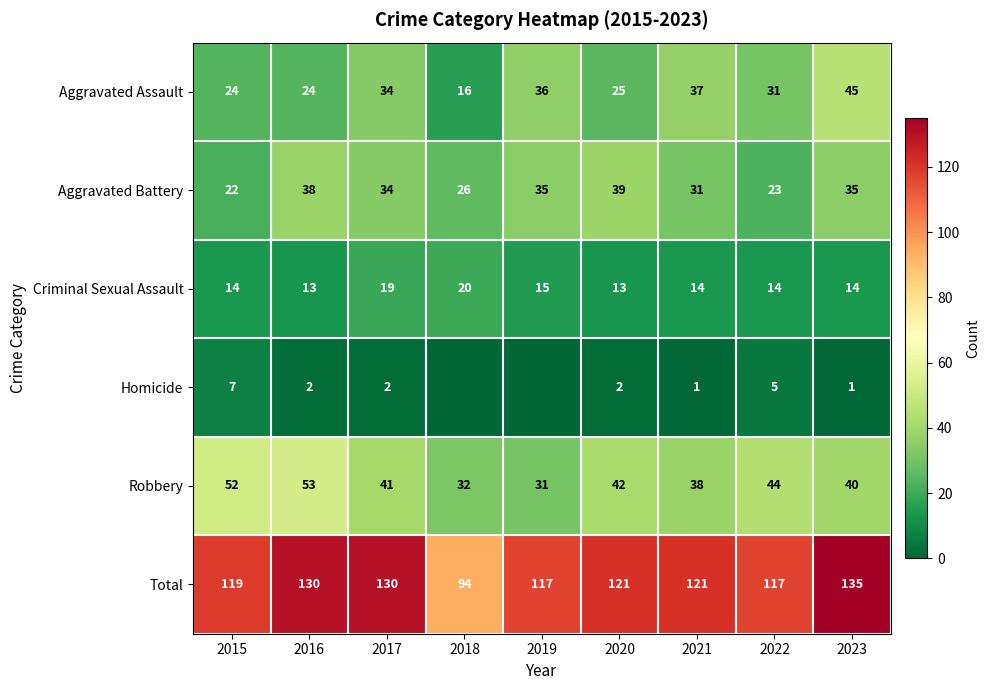

What is the approximate value of Total at 2021?

121